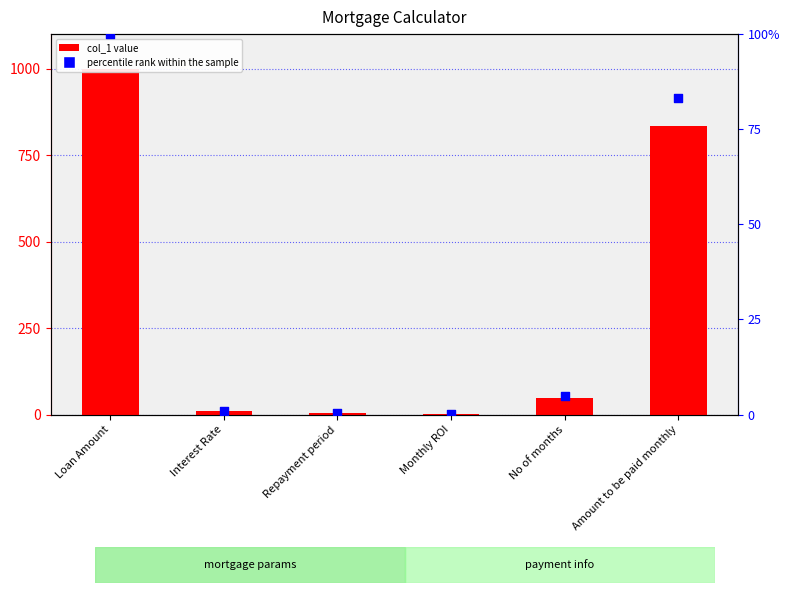

What are all the series names shown in the legend?

col_1, percentile rank within the sample